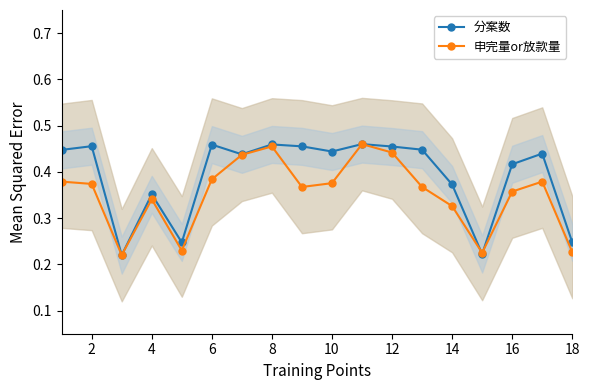

Which series has the widest spread of values?

分案数